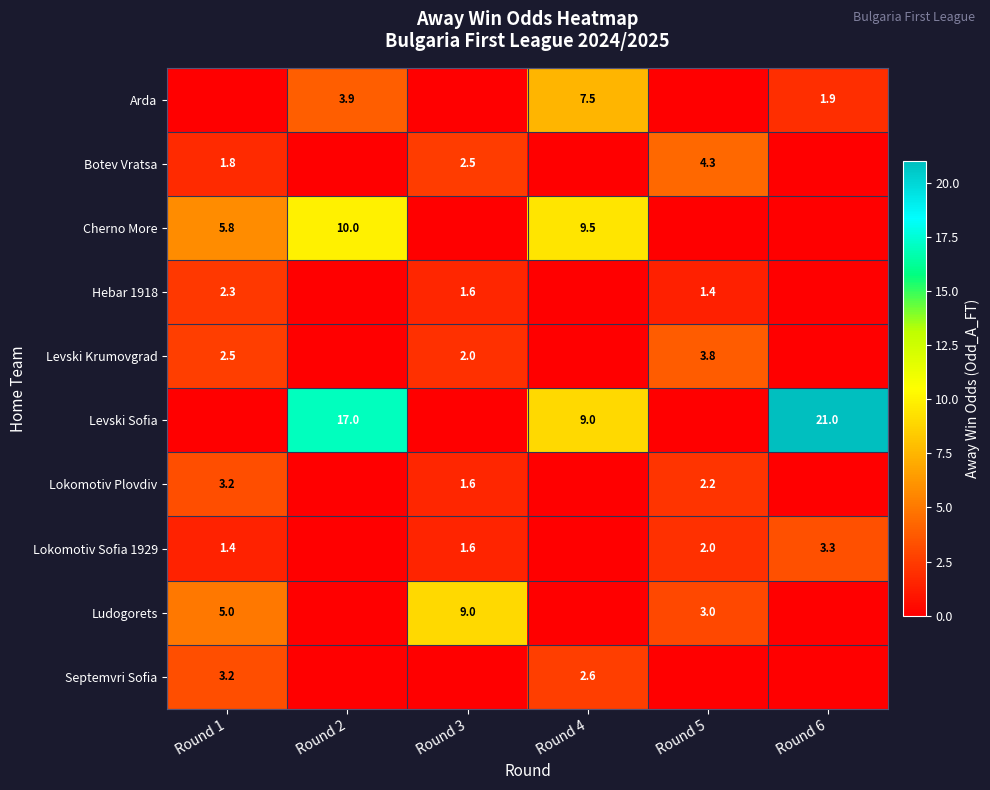

Is it true that Botev Vratsa equals 4.3 at Round 5?

True